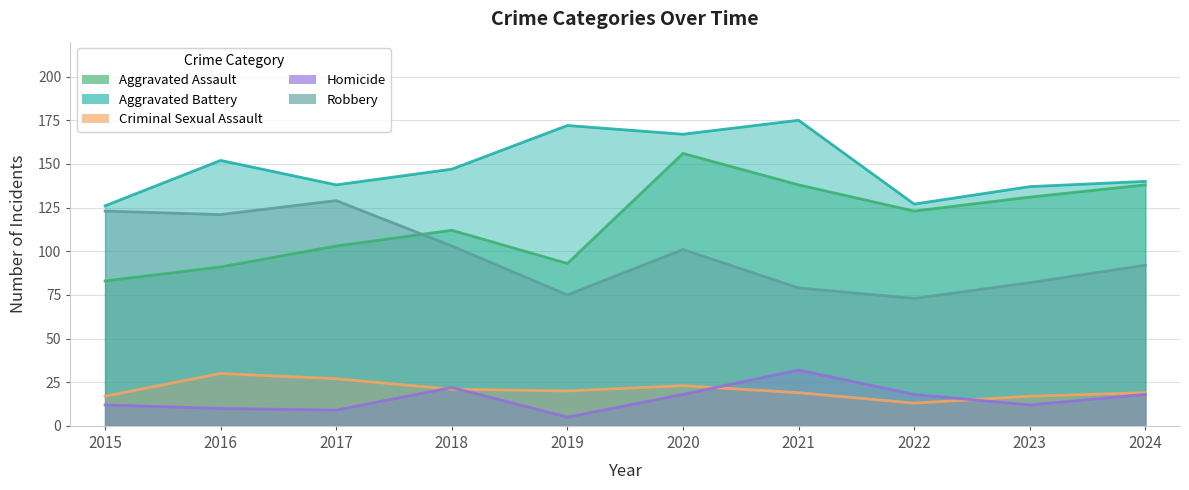

What is the value of the Aggravated Battery point at the 10th from the left?

140